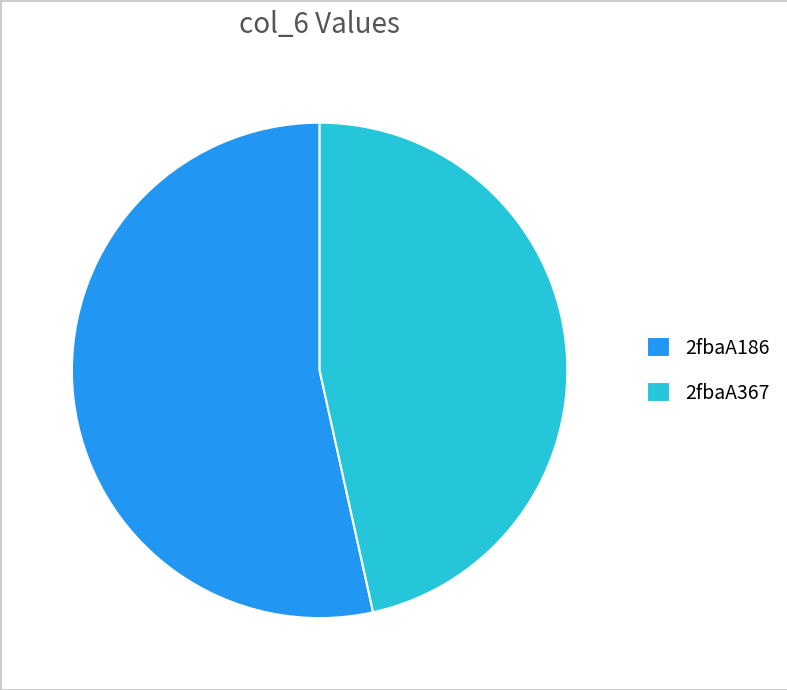

Is there any slice that represents more than half of the pie?

Yes